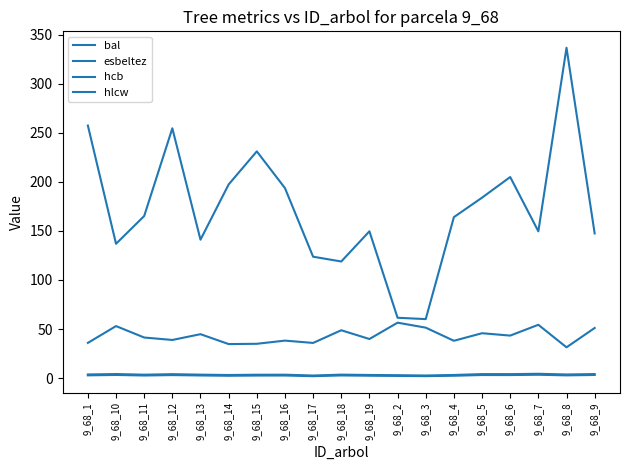

Is this an area chart (filled region under the line)?

No